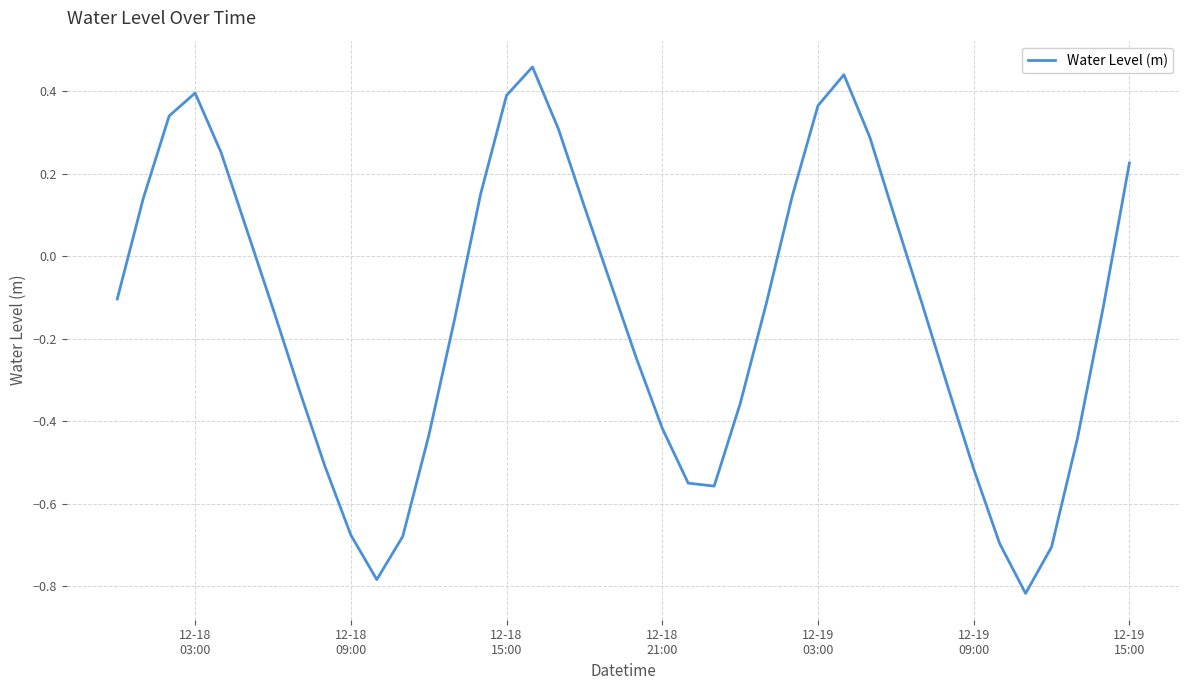

What is the difference between the maximum and minimum values?

1.3